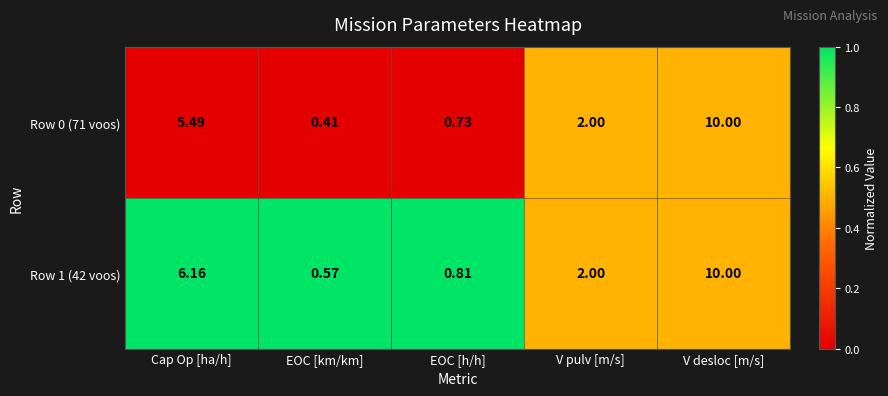

Count the number of data series in this chart.

2